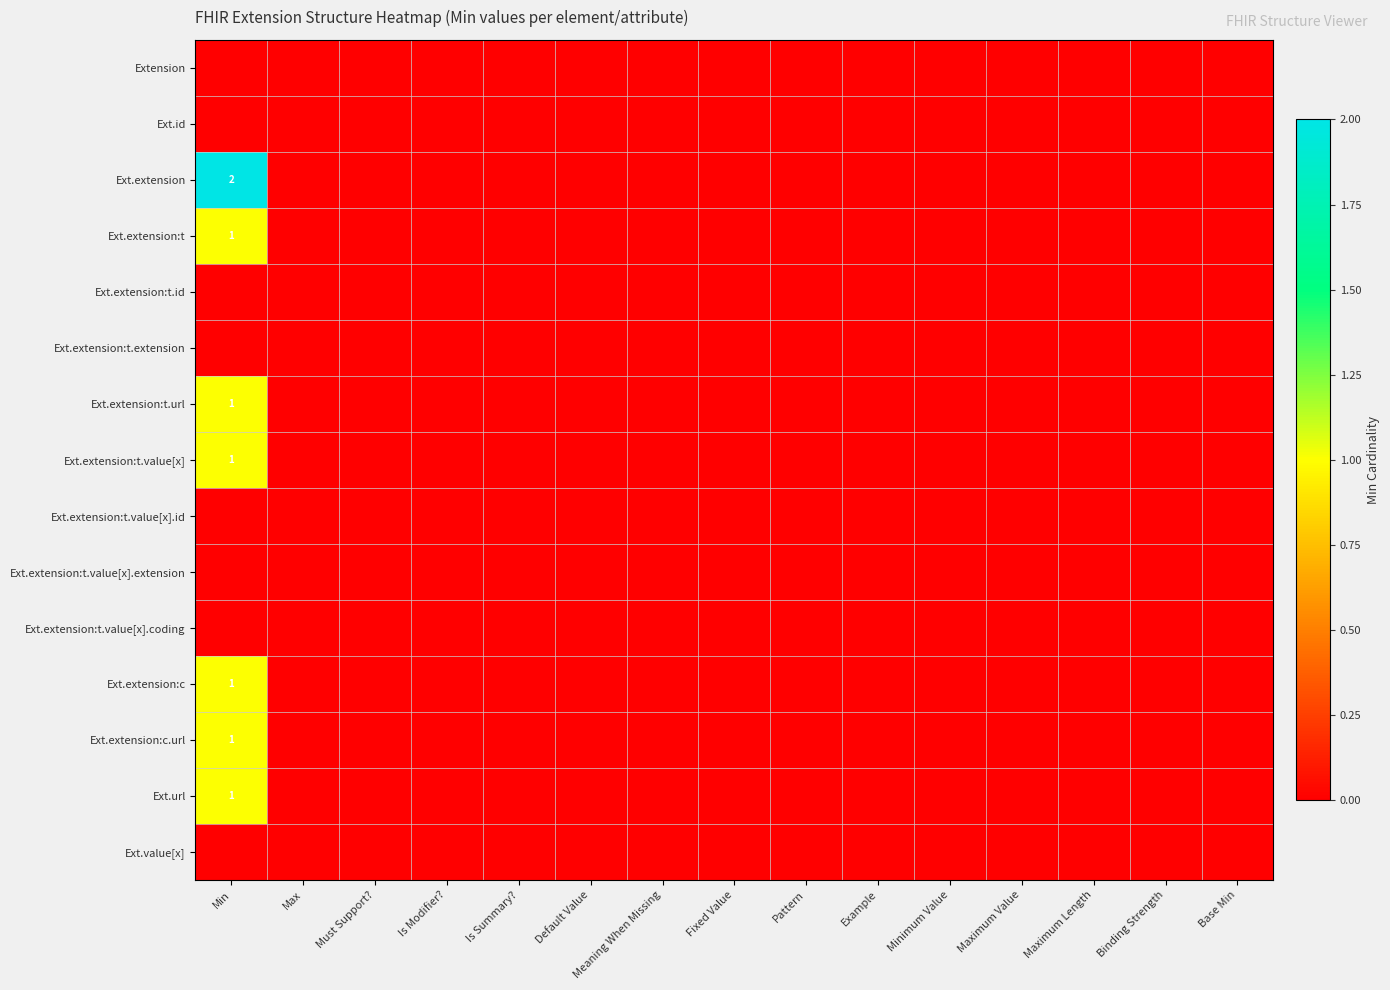

The Ext.extension:t series shows 0 at Pattern. True or false?

True